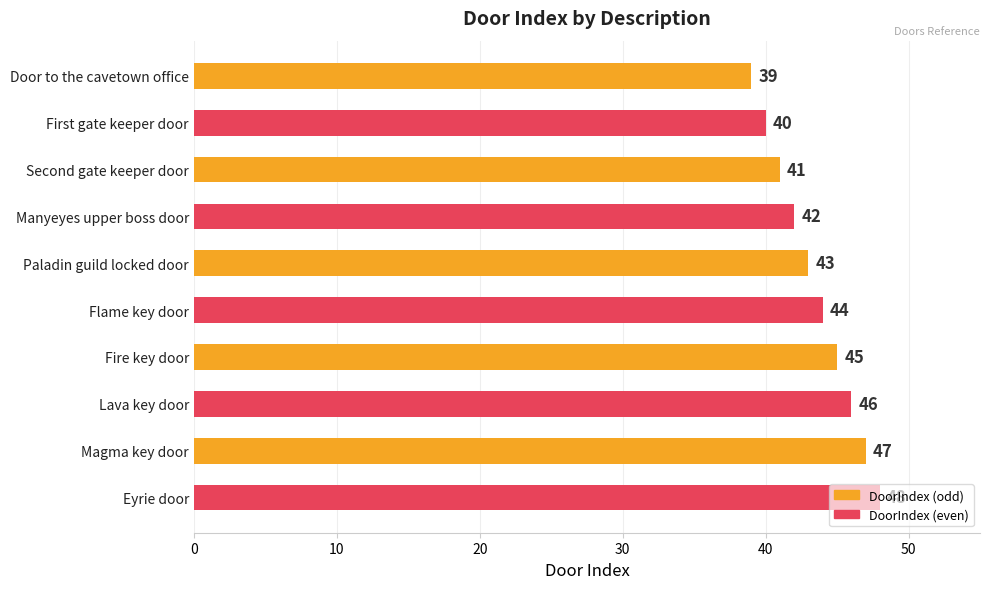

Does the chart contain stacked bars?

No